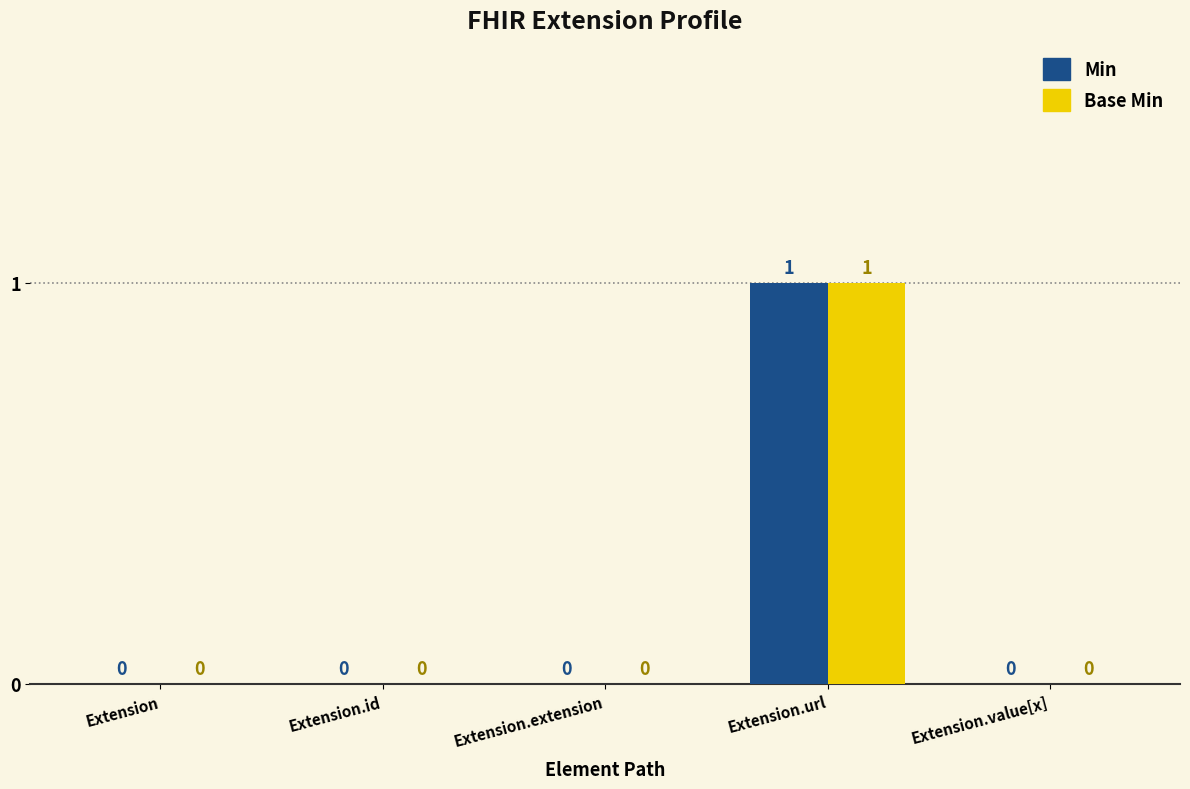

What is the total value across all series at Extension.url?

2